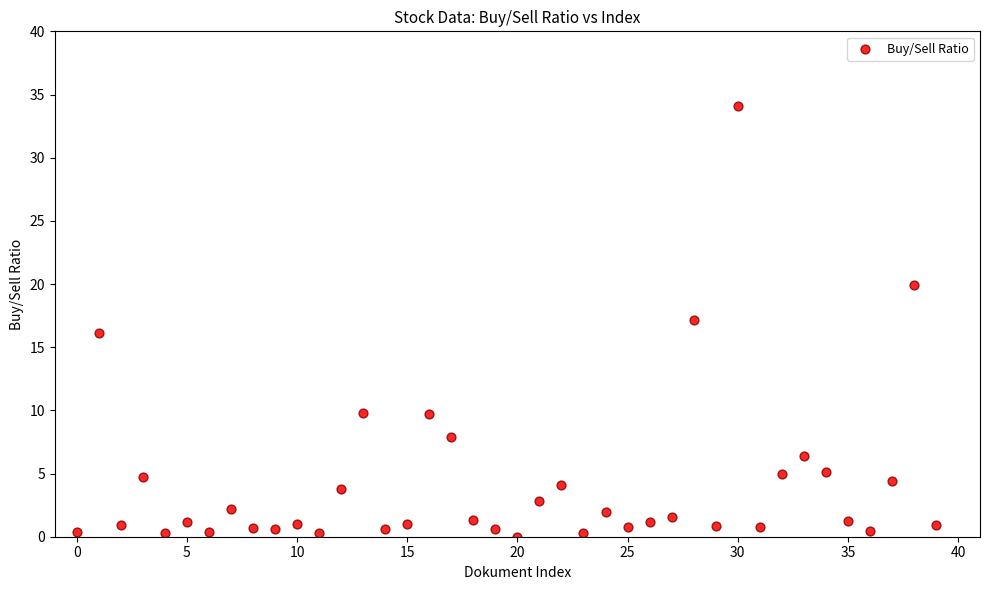

What is the range of Y values (max minus min)?

34.1